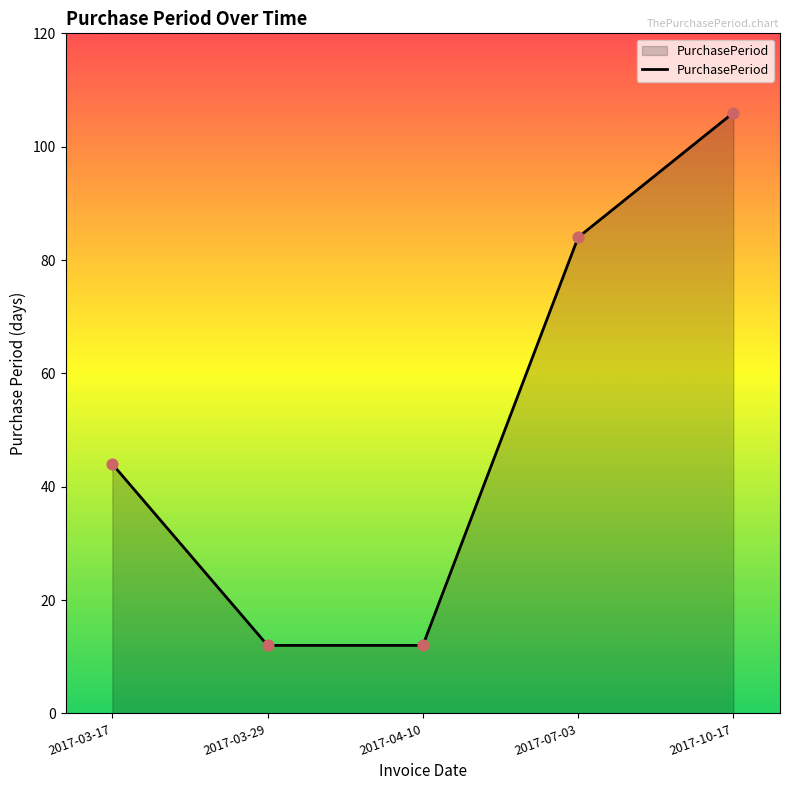

What is the ratio of the value at 2017-04-10 to the value at 2017-03-17?

0.3